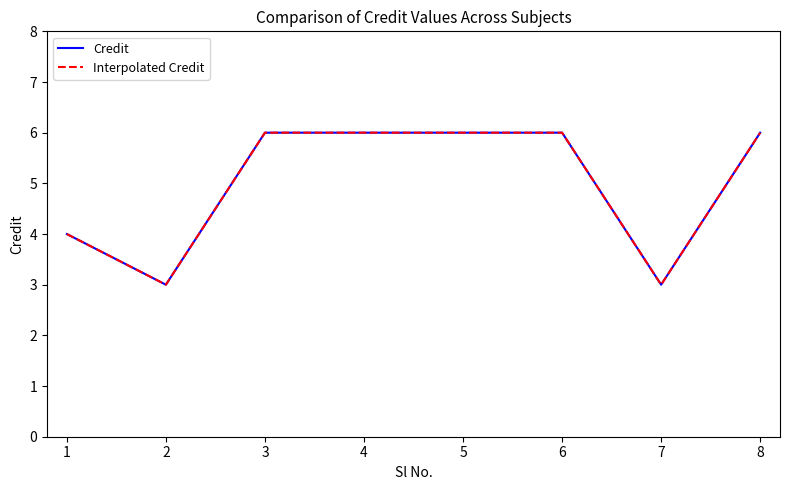

Does the chart have visible grid lines?

No